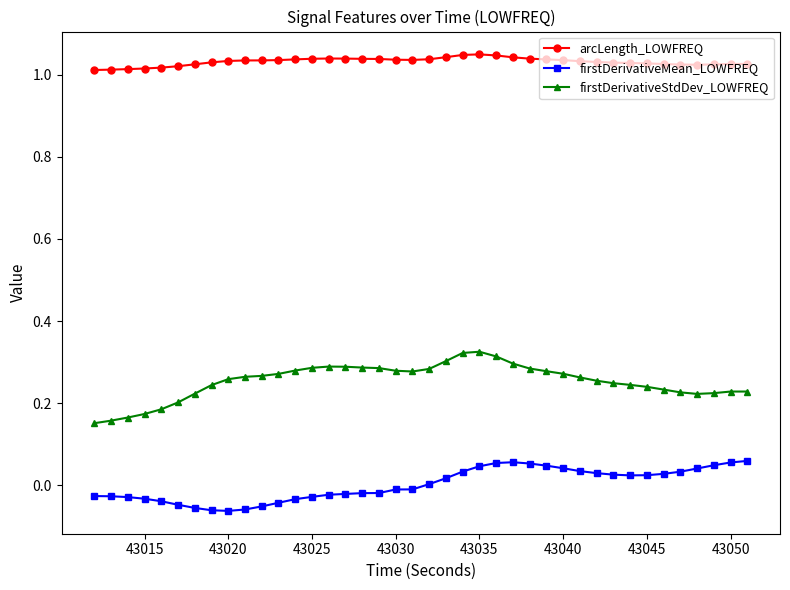

What is the sum of all arcLength_LOWFREQ values?

41.3